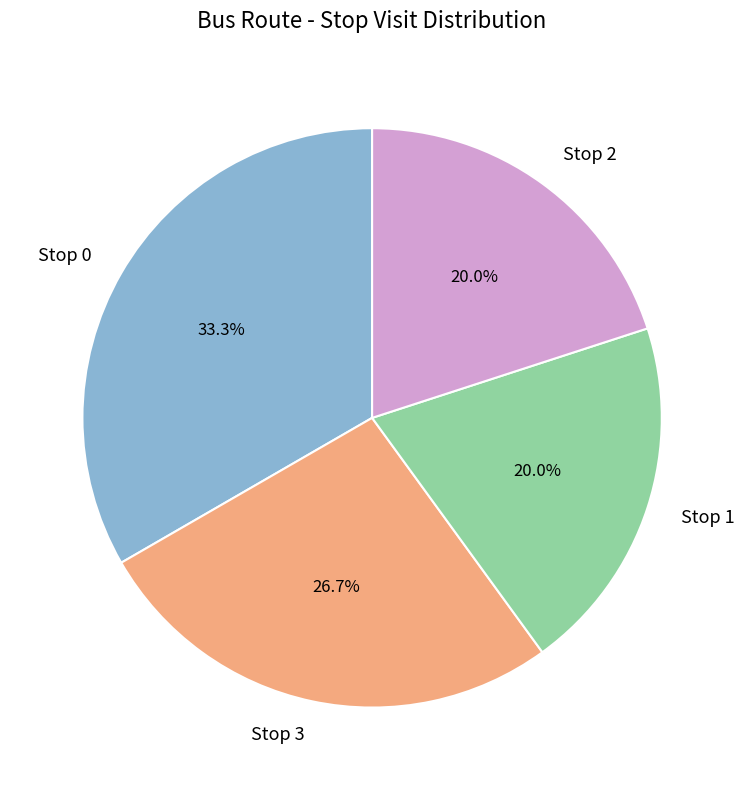

To the nearest percent, what is the difference between the Stop 3 and Stop 2 slice percentages?

7%